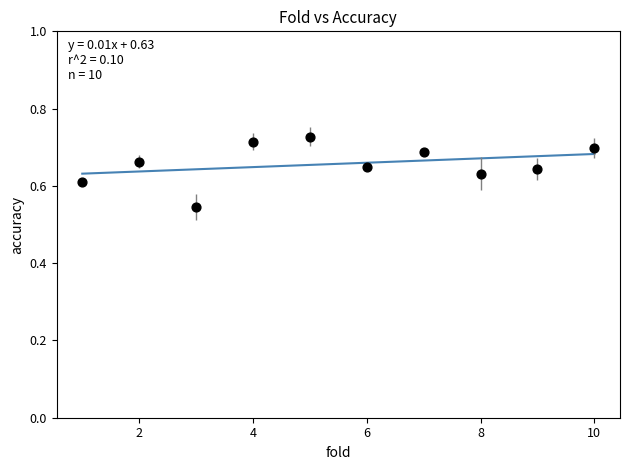

What is the range of X values (max minus min)?

9.0